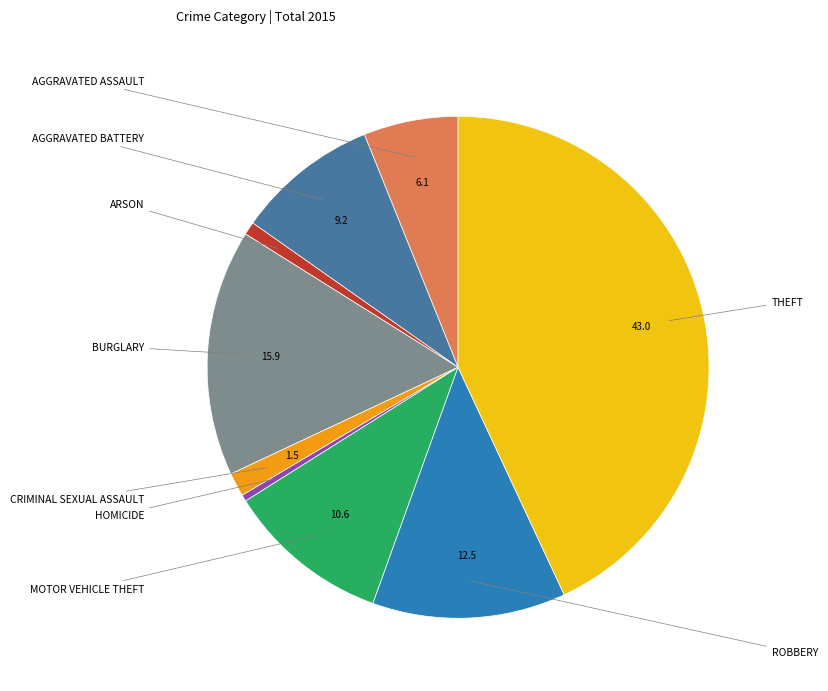

Is there a majority slice in this chart?

No